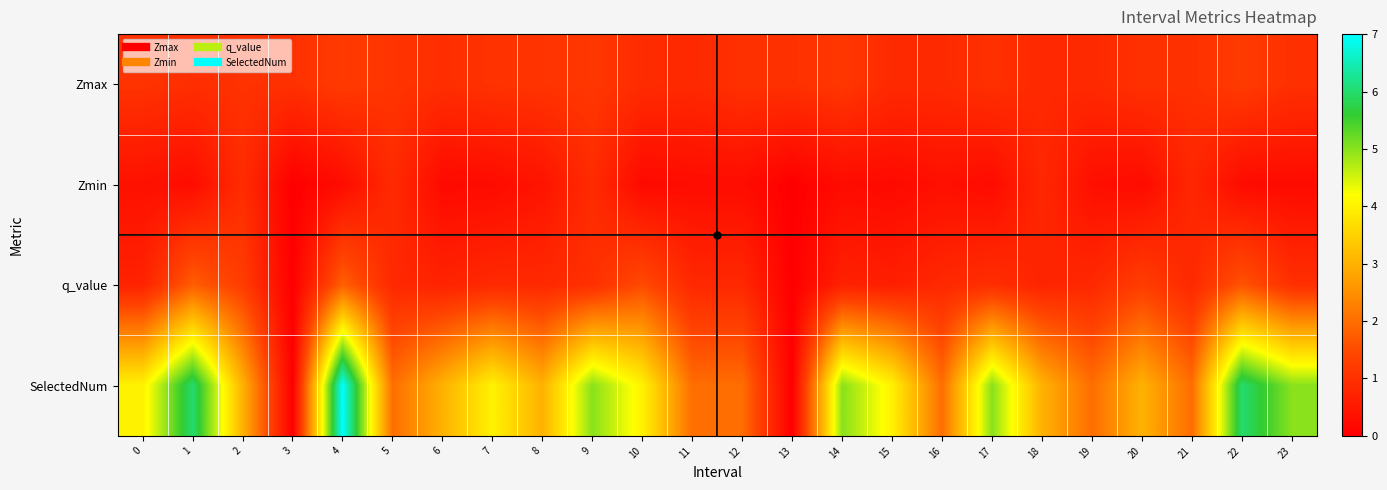

Reading left to right, transcribe all the data shown in this chart.

Zmax: 0=1.1	1=0.9	2=1.0	3=1.0	4=1.2	5=1.1	6=0.9	7=1.0	8=1.1	9=1.1	10=0.9	11=0.8	12=1.0	13=1.0	14=1.1	15=0.9	16=0.9	17=1.0	18=0.8	19=0.9	20=1.0	21=1.0	22=1.2	23=1.0
Zmin: 0=0.4	1=0.3	2=0.9	3=0.0	4=0.3	5=0.9	6=0.2	7=0.2	8=0.4	9=0.9	10=0.2	11=0.3	12=0.3	13=0.0	14=0.2	15=0.2	16=0.3	17=0.2	18=0.8	19=0.3	20=0.2	21=0.8	22=0.2	23=0.2
q_value: 0=0.7	1=1.8	2=1.2	3=0.0	4=1.8	5=0.8	6=0.7	7=0.9	8=0.8	9=1.0	10=1.5	11=0.8	12=0.8	13=0.0	14=0.7	15=0.6	16=0.8	17=1.0	18=0.7	19=0.8	20=1.3	21=0.8	22=1.6	23=1.0
SelectedNum: 0=4.0	1=6.0	2=3.0	3=0.0	4=7.0	5=2.0	6=3.0	7=4.0	8=3.0	9=5.0	10=4.0	11=2.0	12=2.0	13=0.0	14=5.0	15=4.0	16=2.0	17=5.0	18=3.0	19=2.0	20=3.0	21=2.0	22=6.0	23=5.0